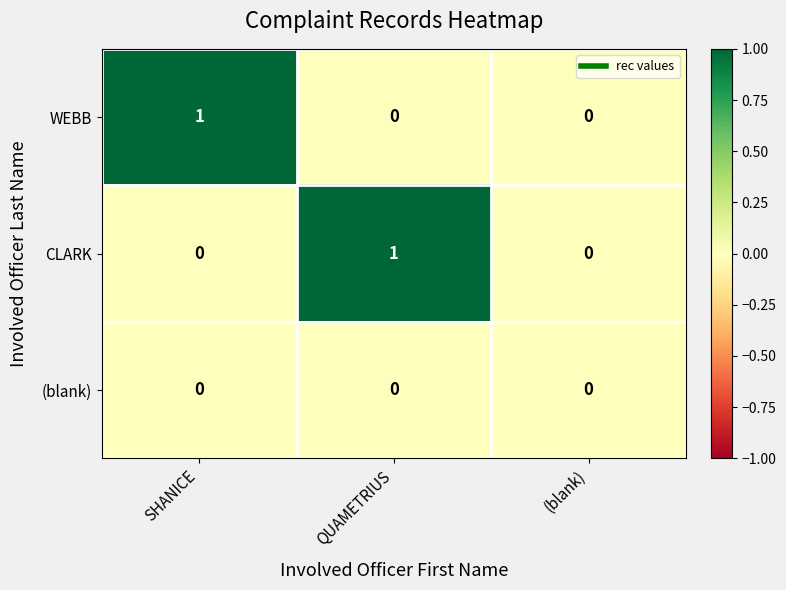

Between QUAMETRIUS and (blank), which series saw the biggest shift?

CLARK